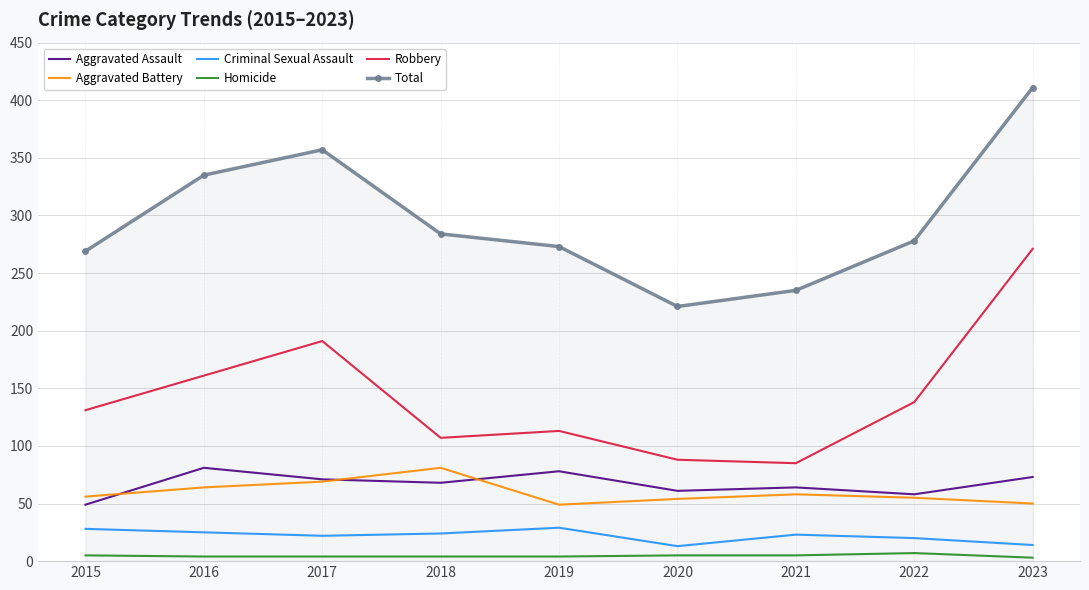

What is the maximum value for Aggravated Battery?

81